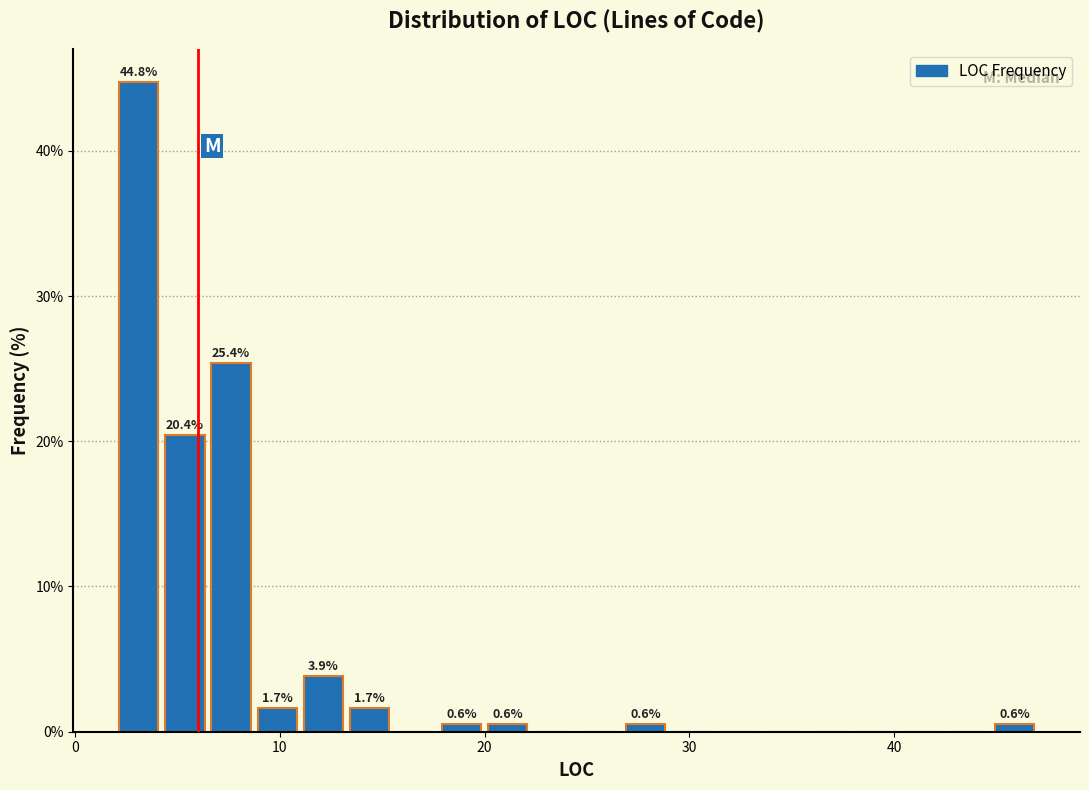

Read against the x-axis, roughly where is the centre of the tallest bar?

3